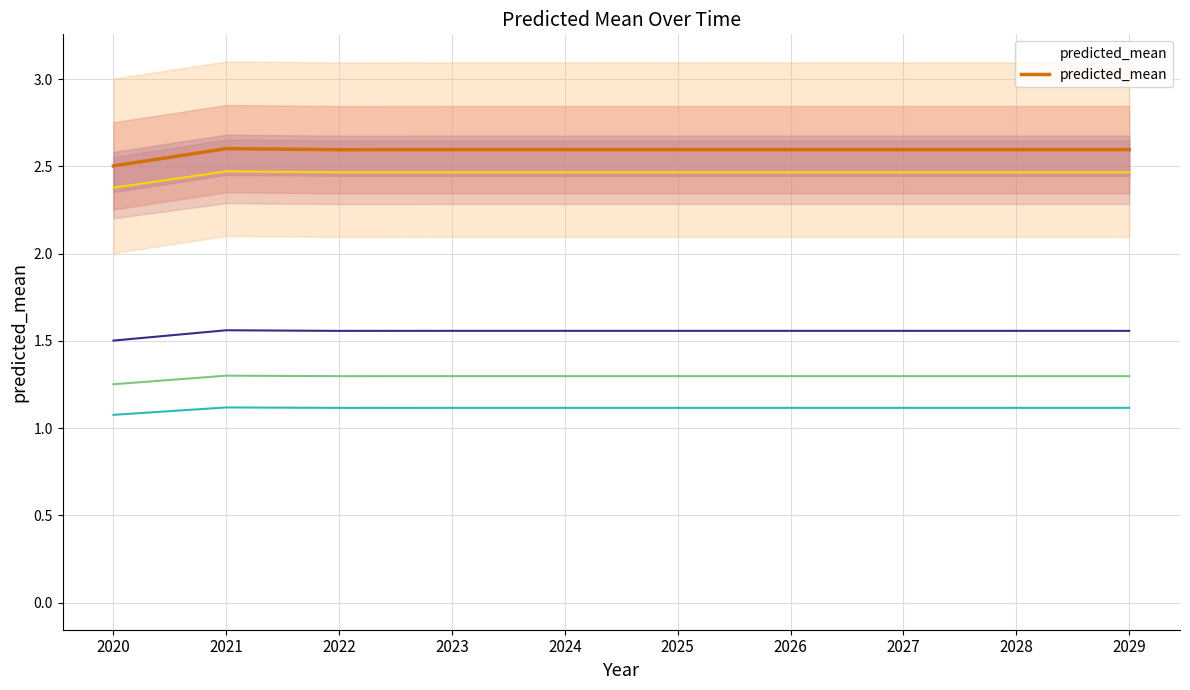

Is it true that the value at 2027 is 1.6?

False